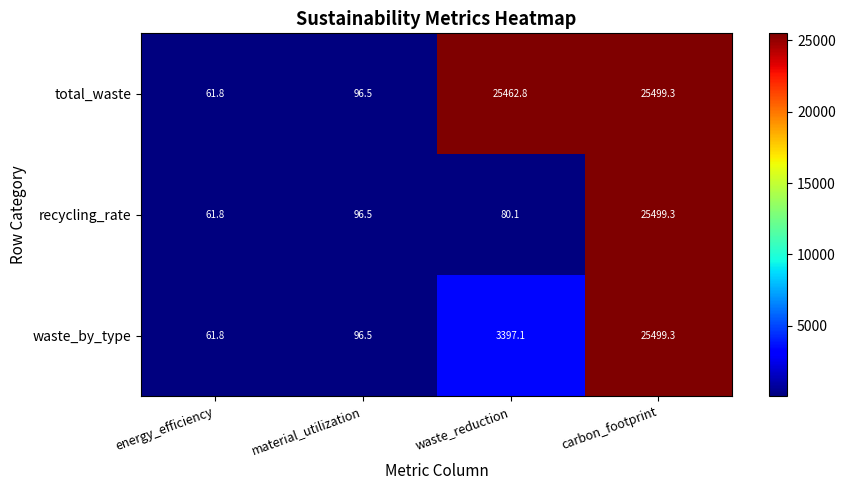

Where does the waste_by_type series first go above 3397?

waste_reduction